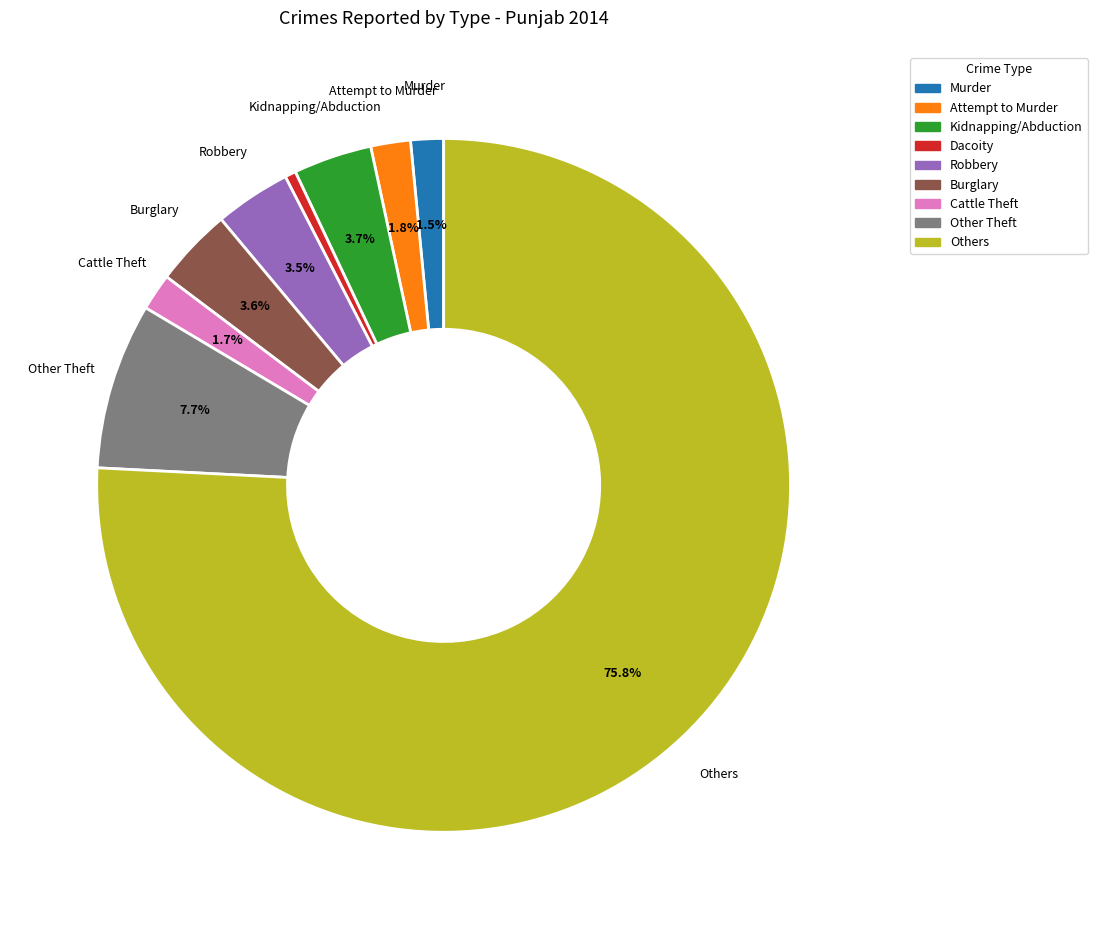

True or false: Dacoity accounts for 1% of the total.

True